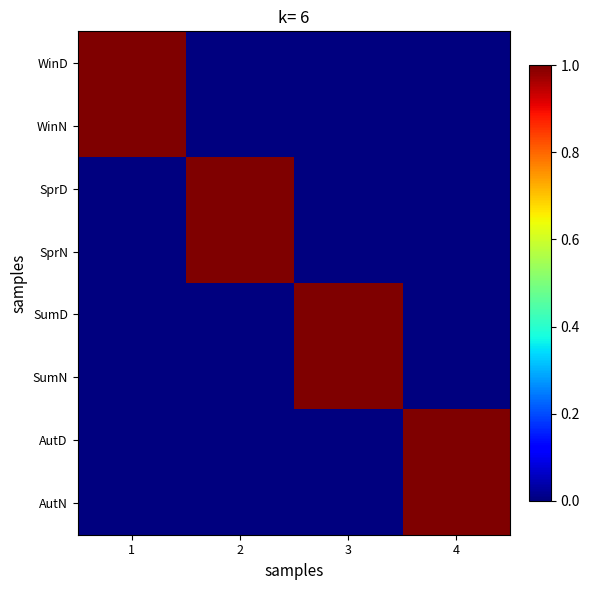

At which category is the sum across all series the highest?

1